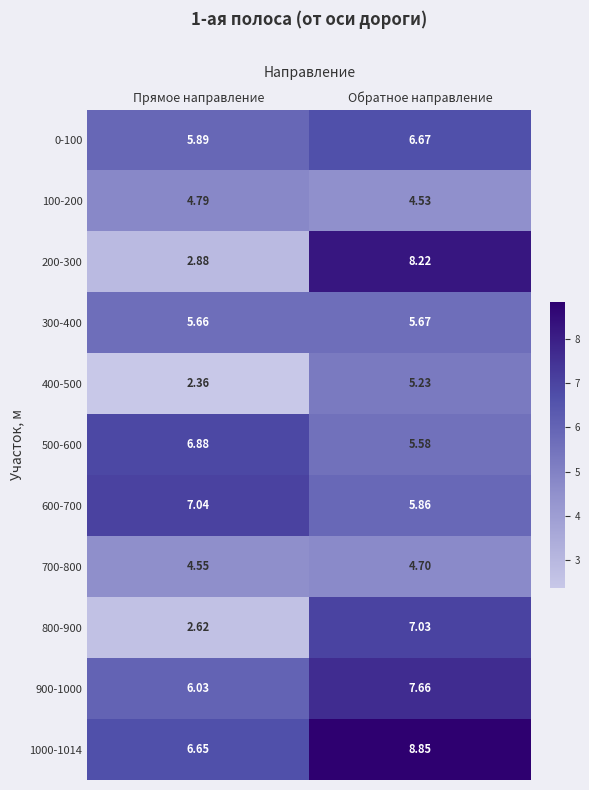

At which category is the sum across all series the highest?

Обратное направление